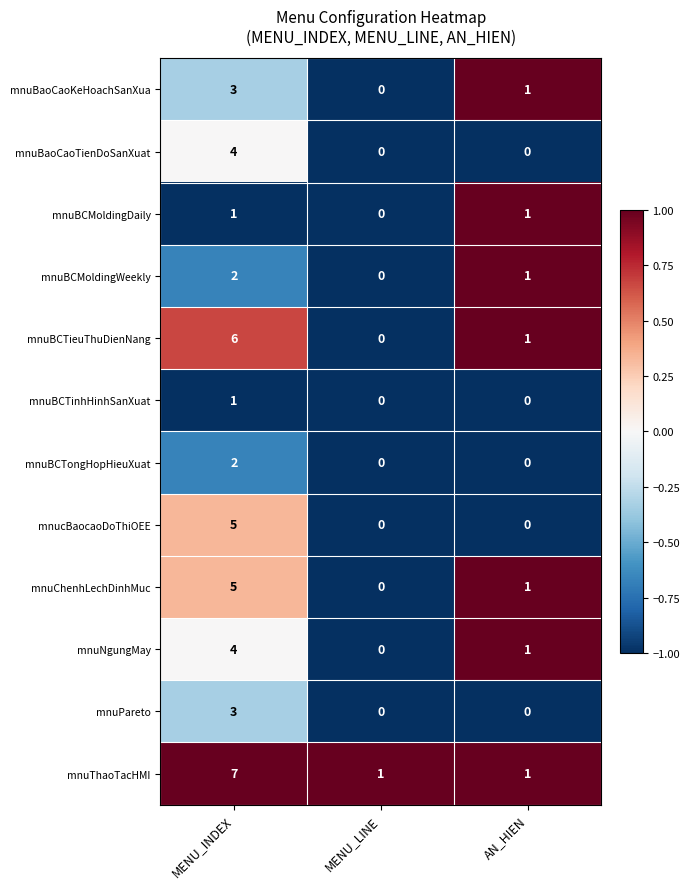

The value of mnuBaoCaoKeHoachSanXua at MENU_INDEX is 3. True or false?

True